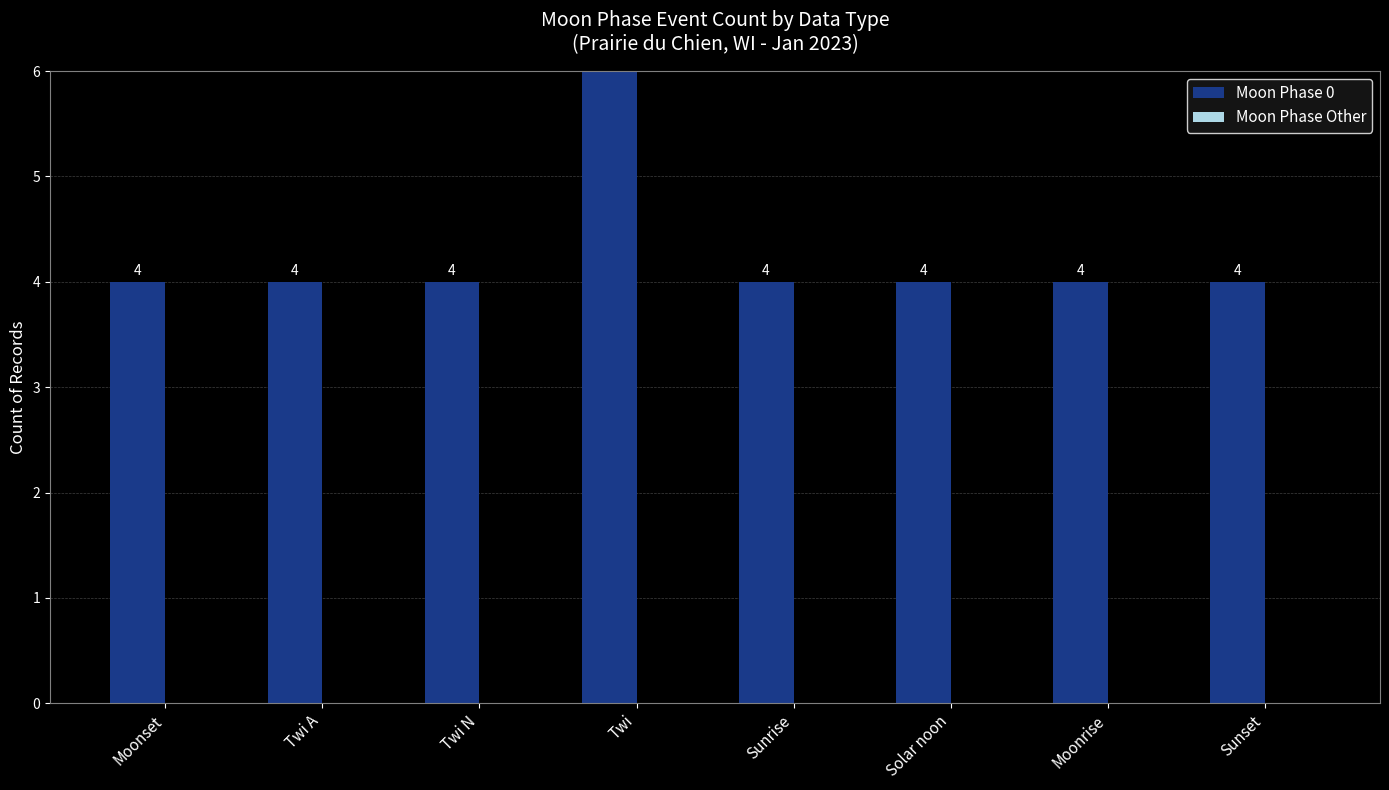

What are all the series names shown in the legend?

Moon Phase 0, Moon Phase Other